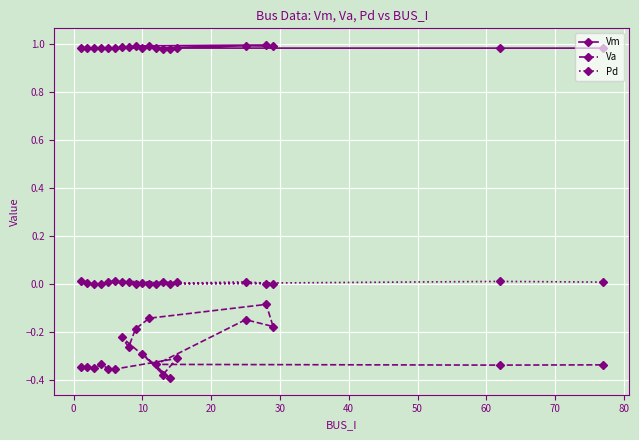

Which series has the largest total across all categories?

Vm